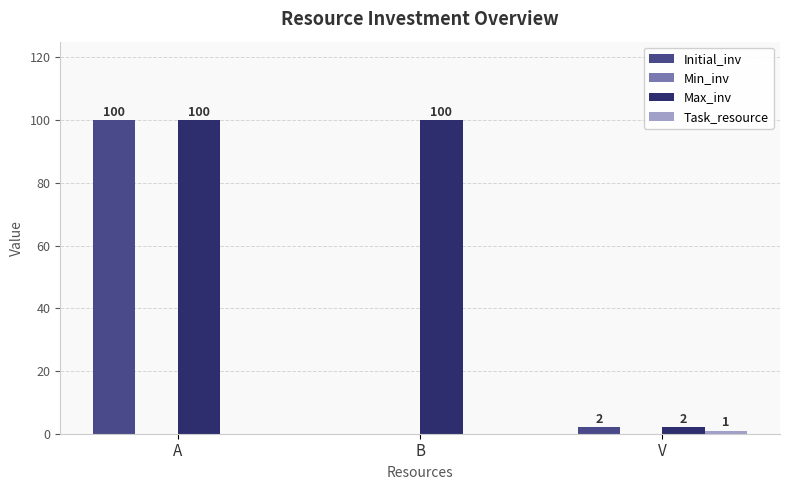

What is the sum of all Max_inv values?

202